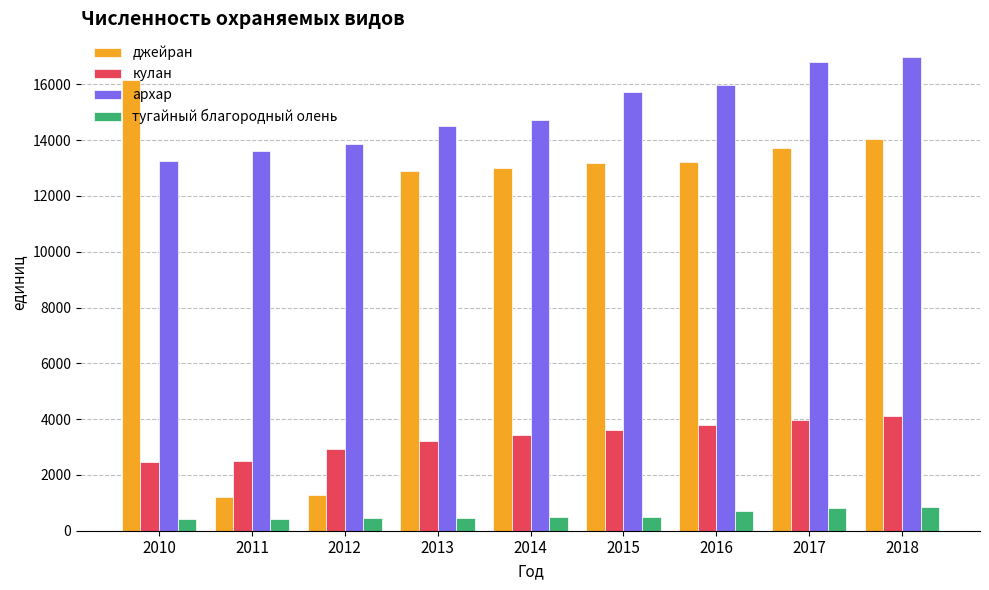

True or false: архар has a value of 6414 at 2016.

False